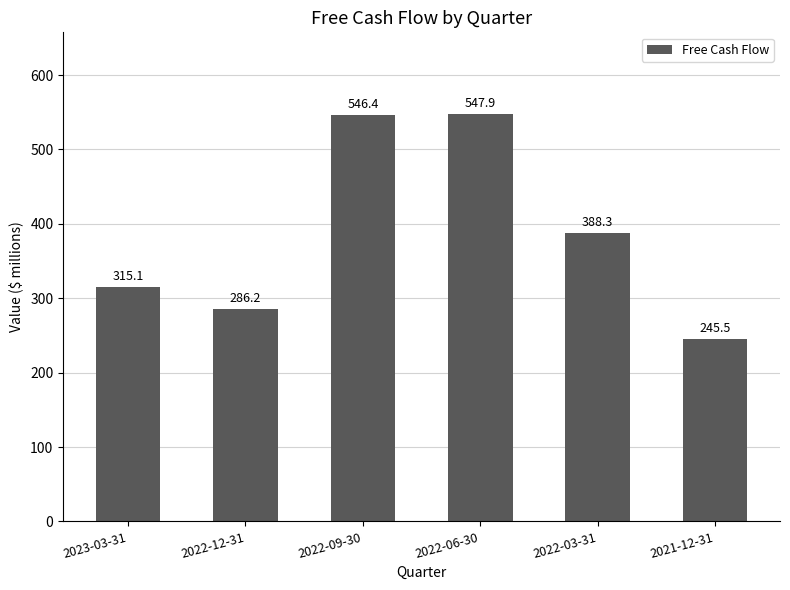

Is it true that the value at 2022-03-31 is 601.2?

False